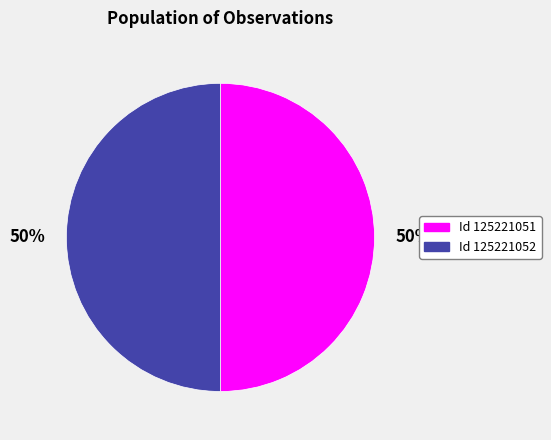

To the nearest percent, what is the average slice percentage?

50%